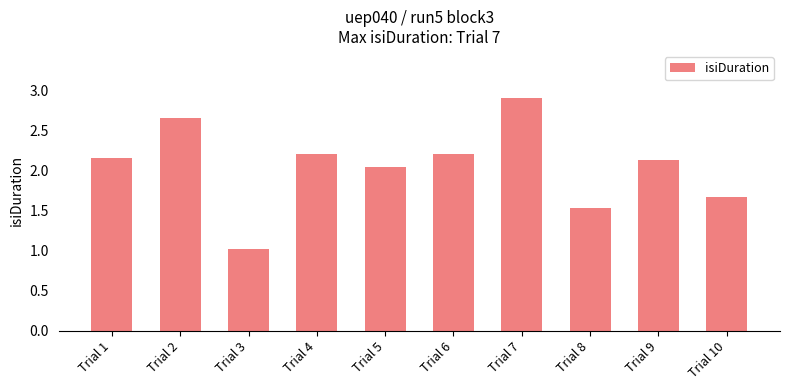

How many series are shown in this chart?

1